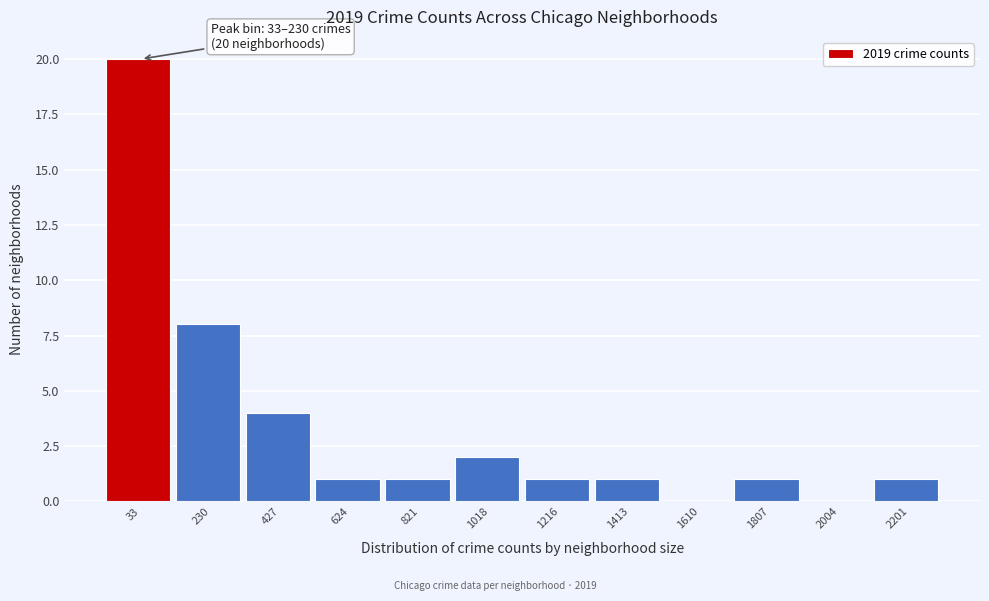

Reading right to left, list all the values displayed in this chart.

2201=1	2004=0	1807=1	1610=0	1413=1	1216=1	1018=2	821=1	624=1	427=4	230=8	33=20